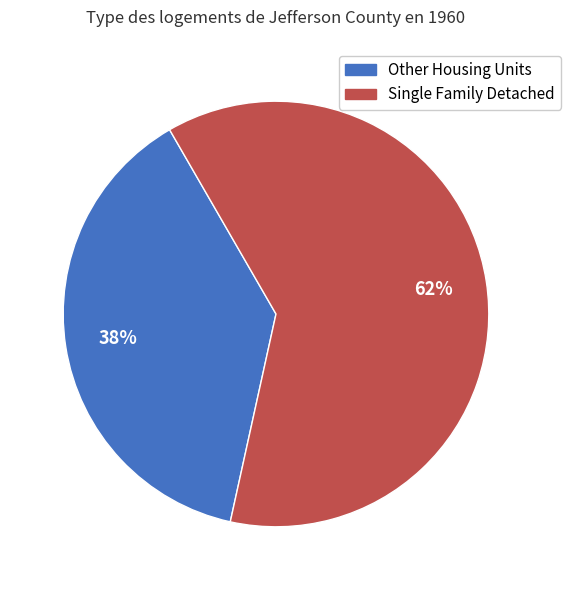

To the nearest percent, what is the difference between the largest and smallest slice percentages?

24%